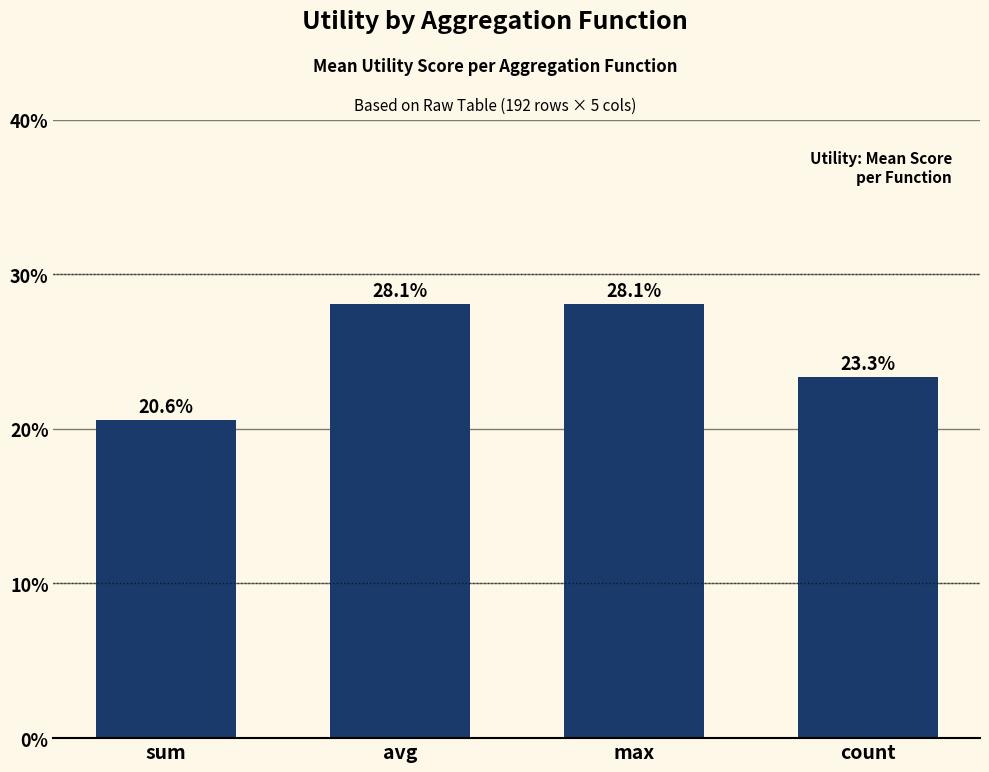

What is the label of the 4th bar from the right?

sum